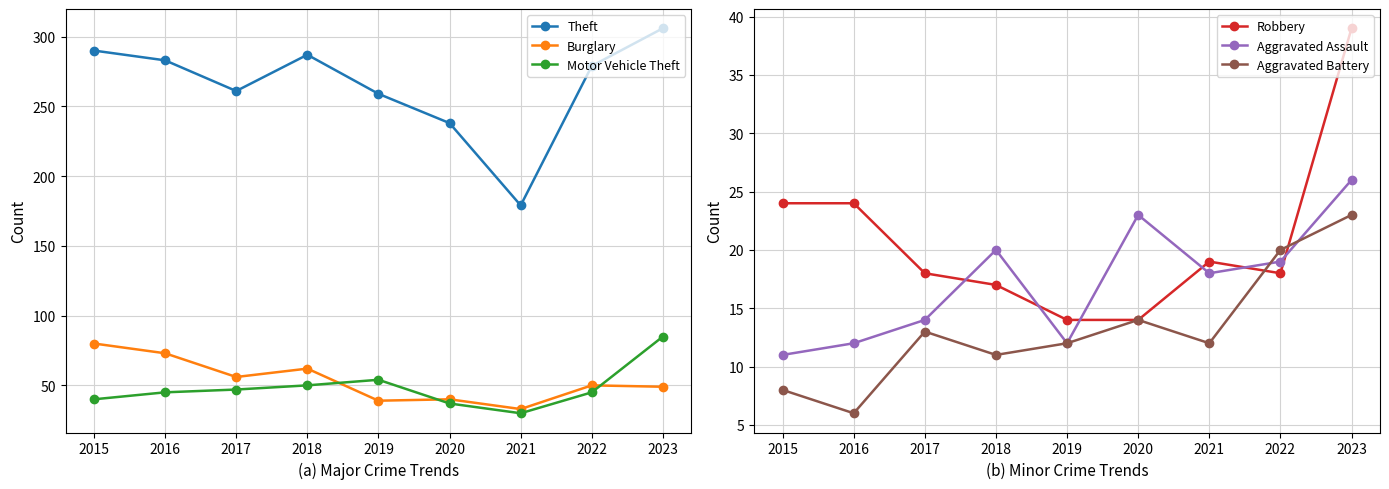

Does the chart have visible grid lines?

Yes